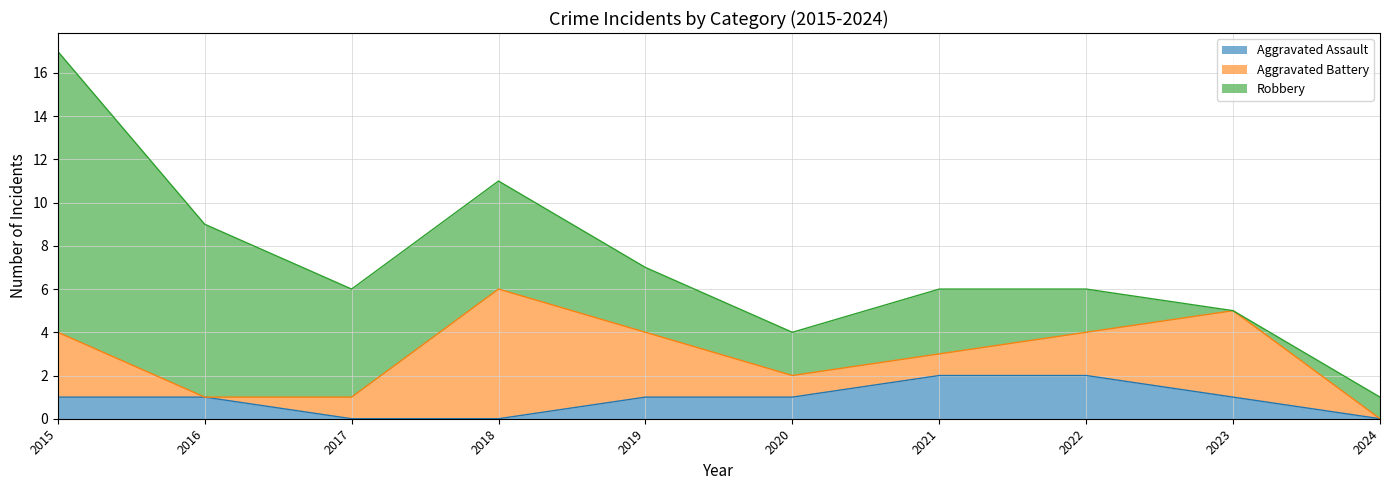

How many lines are shown in the chart?

3